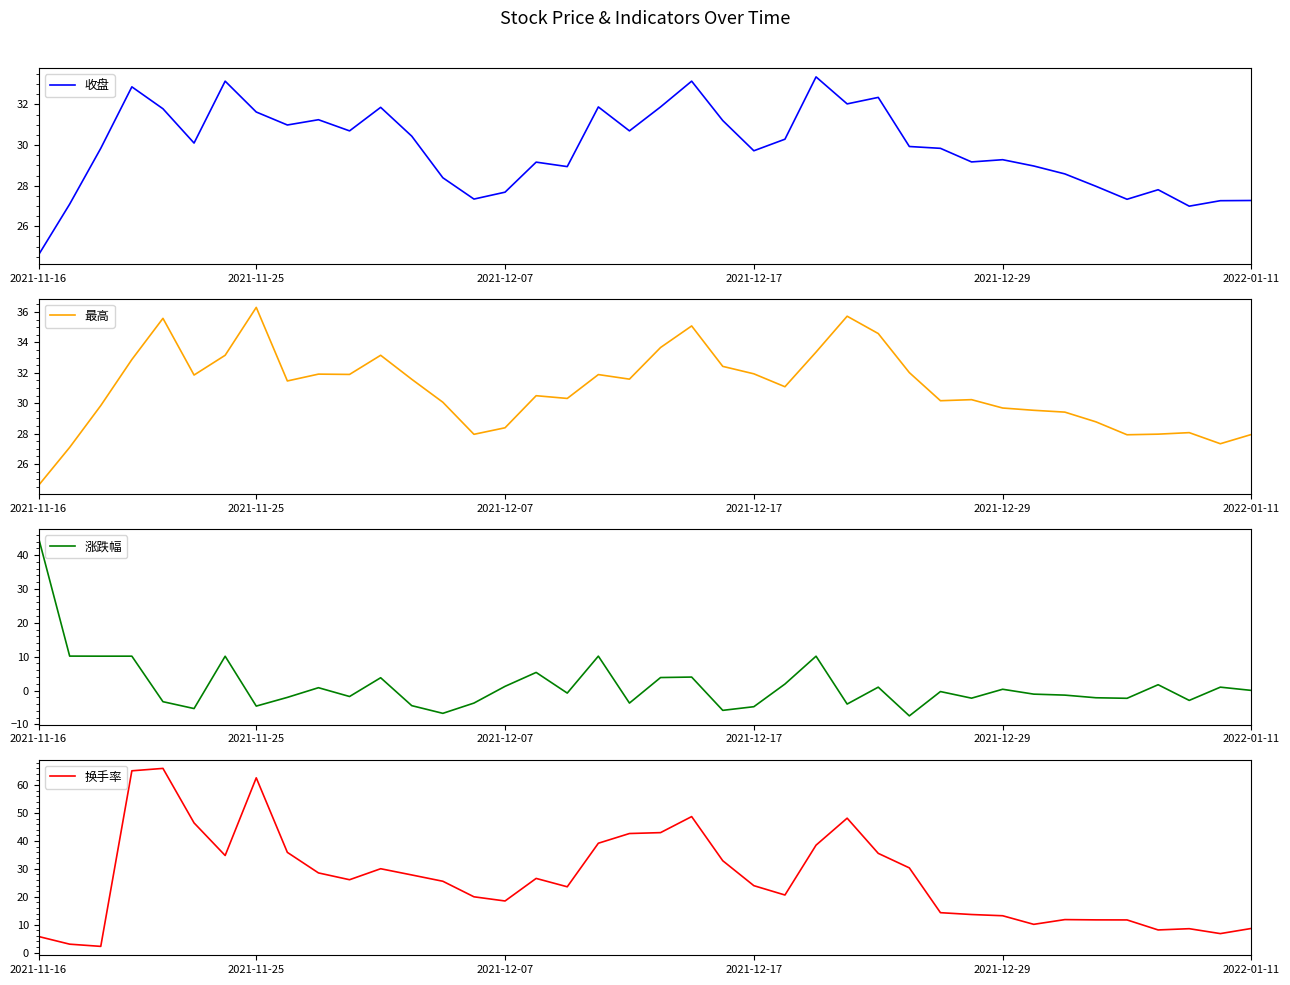

How many negative values does the 涨跌幅 series have?

21